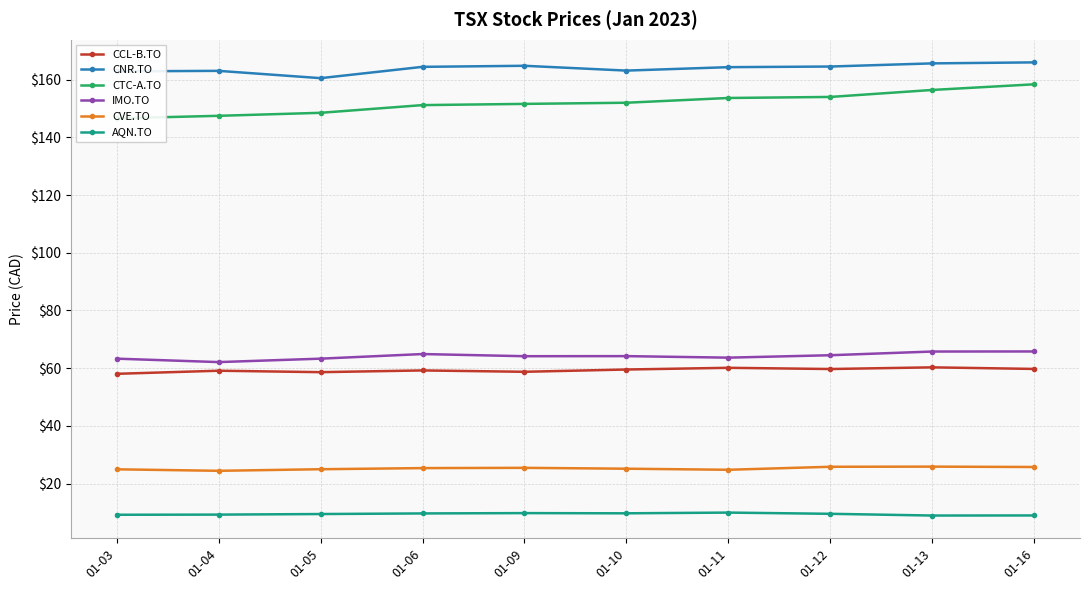

True or false: AQN.TO and CTC-A.TO intersect in this chart.

False